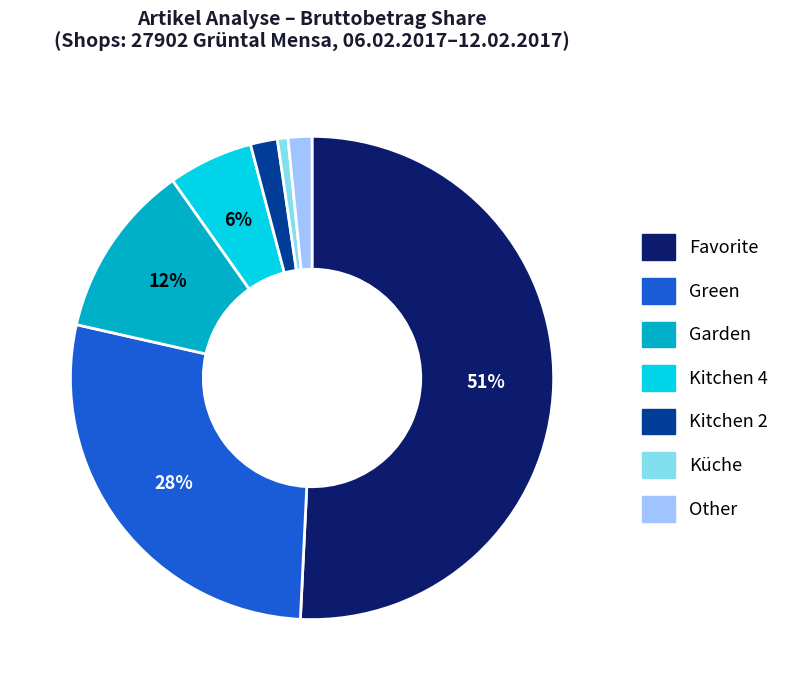

Combined, do Garden and Kitchen 2 account for over 50%?

No